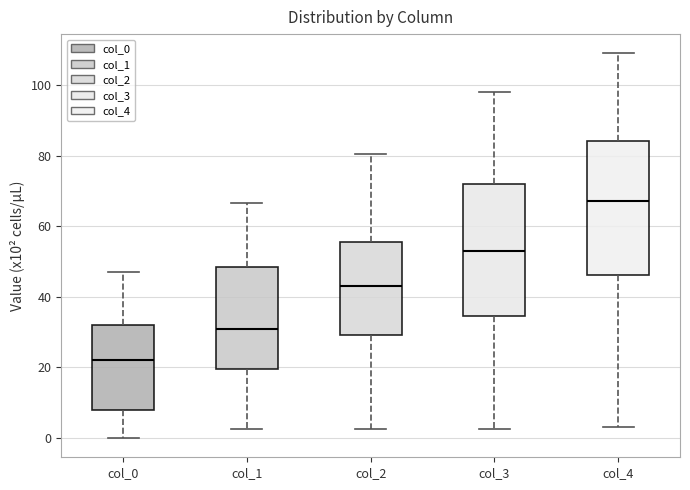

Reading left to right, read every box against the y-axis: the position of its median line, the range the box covers, and the ends of its whiskers. The values are not printed on the chart, so give them approximately, as read against the axis.

col_0: median 22, box 8 to 32, whiskers 0 to 46
col_1: median 32, box 20 to 48, whiskers 2 to 66
col_2: median 42, box 30 to 56, whiskers 2 to 80
col_3: median 52, box 34 to 72, whiskers 2 to 98
col_4: median 68, box 46 to 84, whiskers 4 to 110